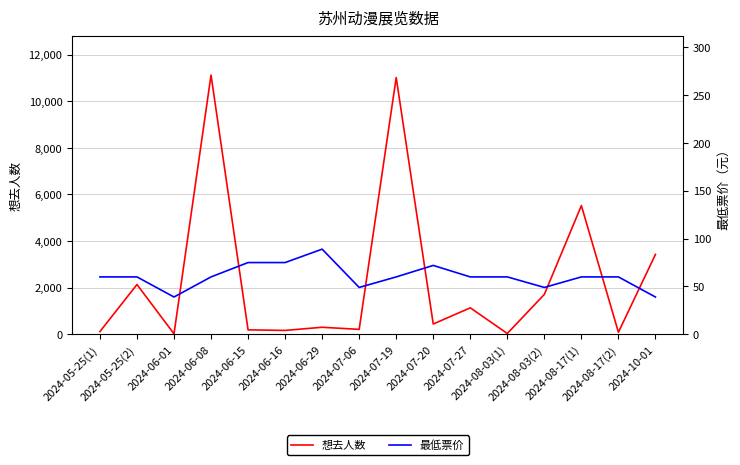

Which series has the largest range (max minus min)?

想去人数